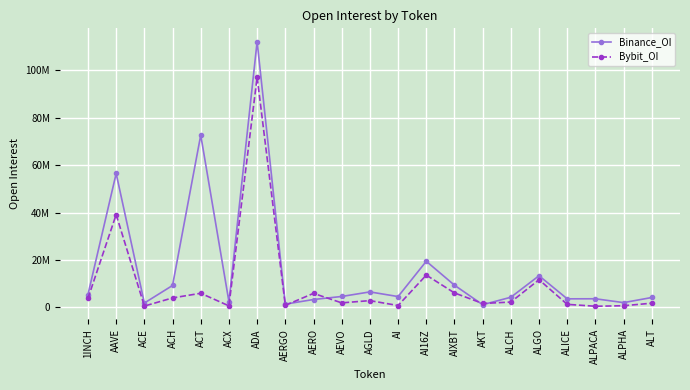

What are all the series names shown in the legend?

Binance_OI, Bybit_OI